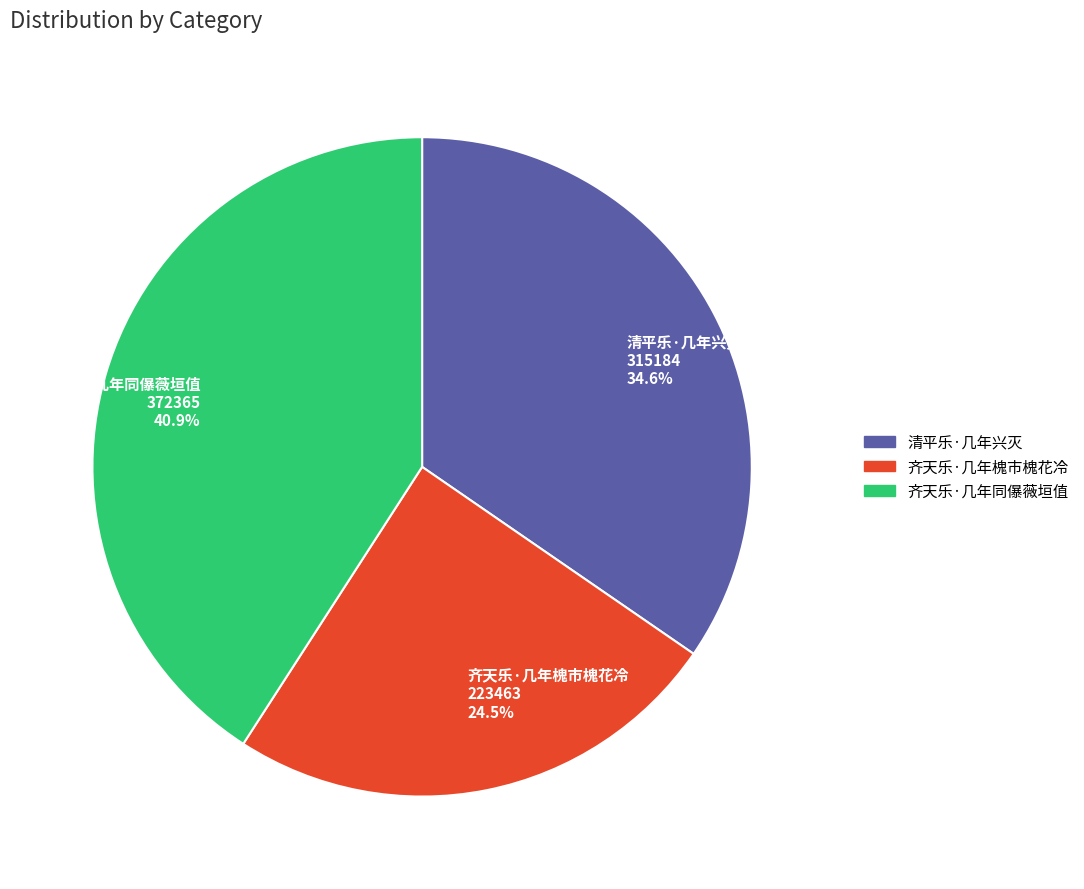

Between 齐天乐·几年槐市槐花冷 223463 24.5% and 清平乐·几年兴灭 315184 34.6%, which is larger?

清平乐·几年兴灭 315184 34.6%